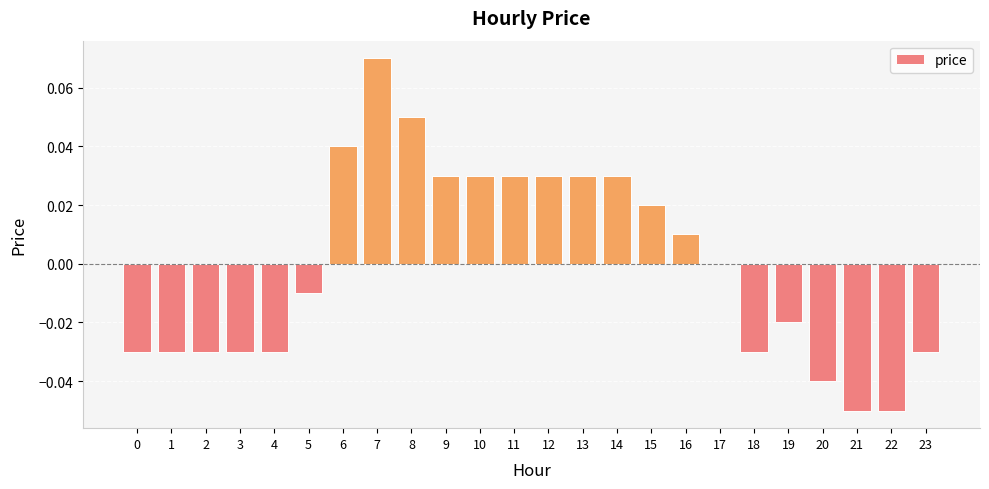

How many series are shown in this chart?

1